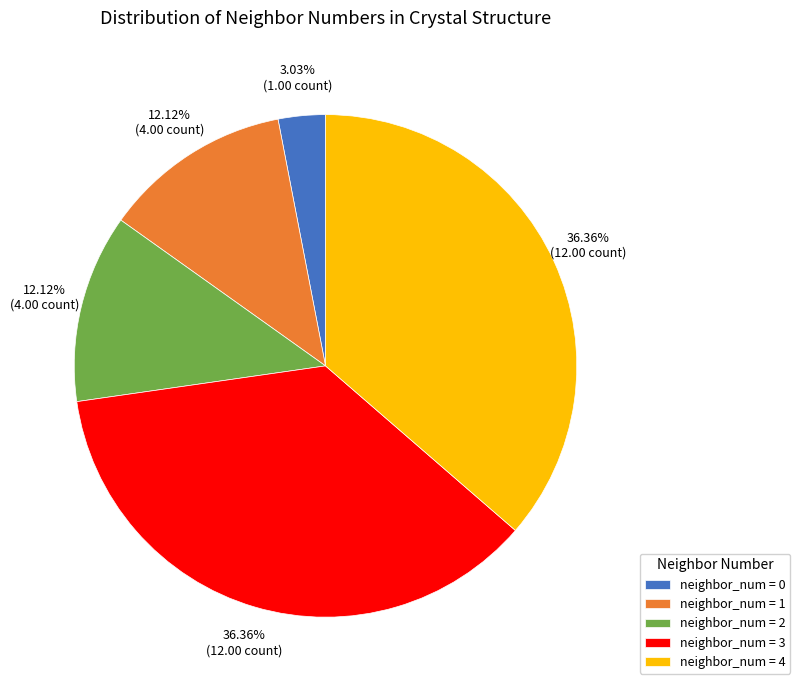

Which has a higher value, neighbor_num = 1 or neighbor_num = 3?

neighbor_num = 3